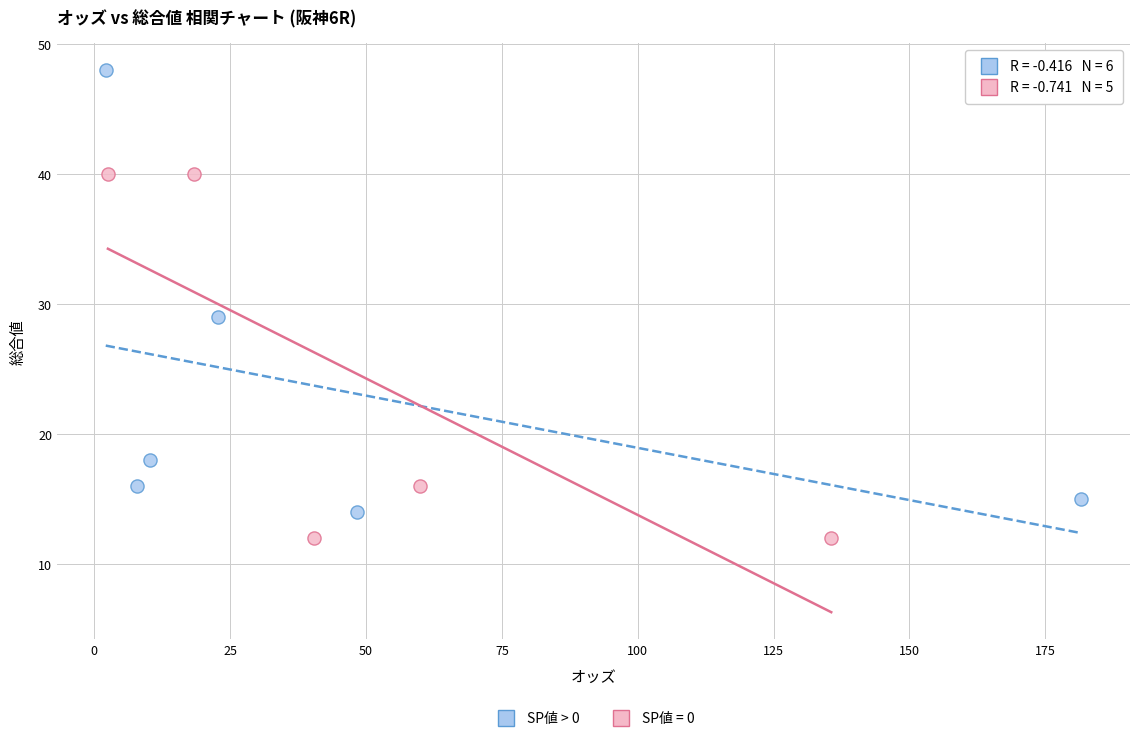

Which series has the widest spread of Y values?

SP値 > 0